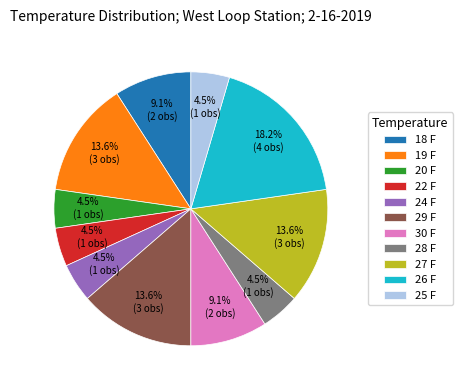

Approximately how many times larger is the value at 29 F compared to 19 F?

1.0